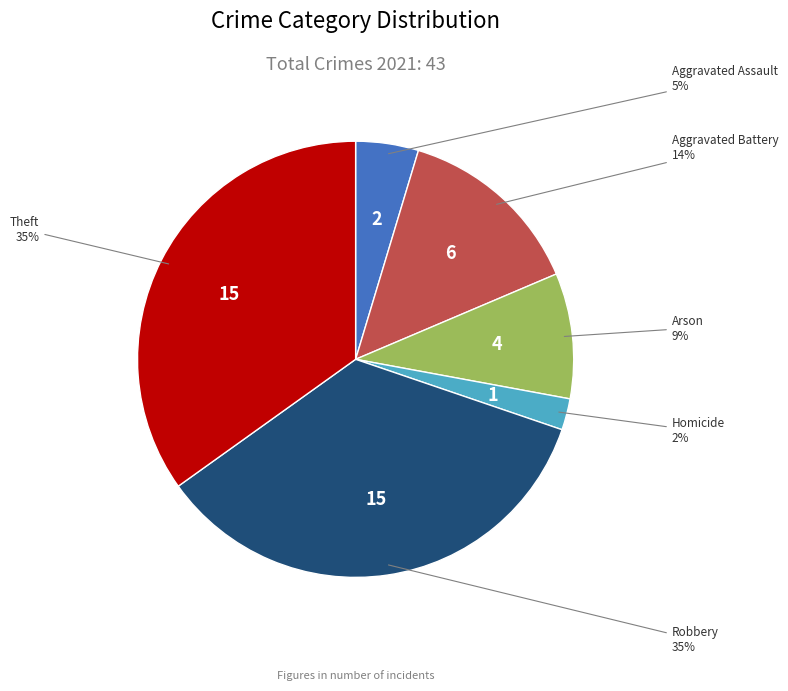

Is there any slice that represents more than half of the pie?

No